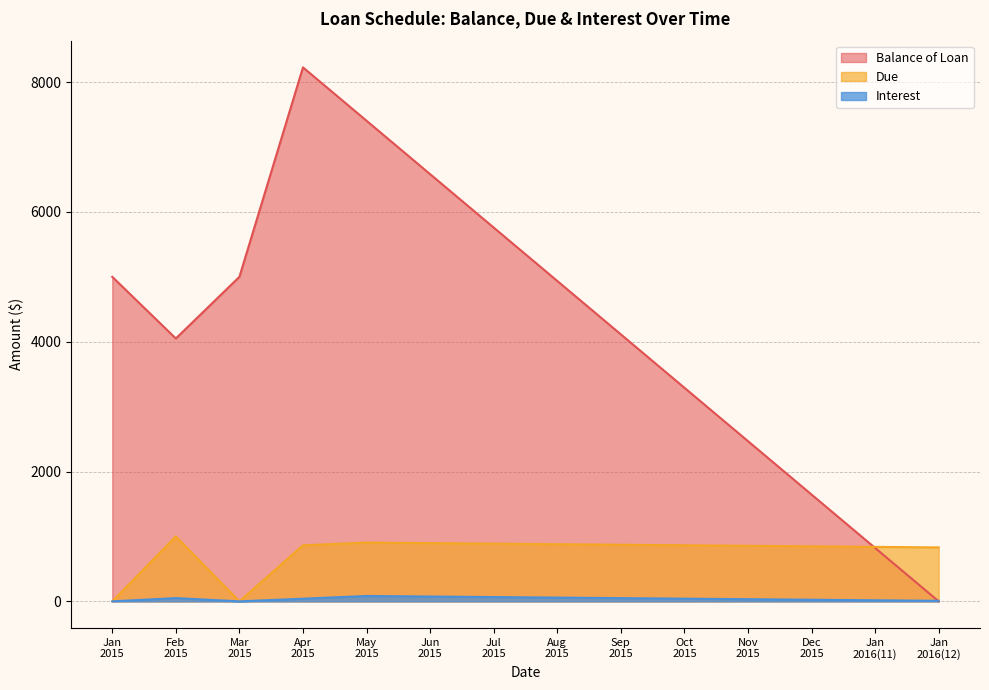

What is the maximum value shown in the chart?

8227.3